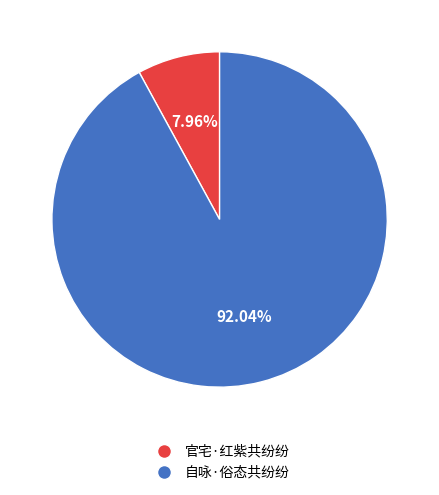

What percentage is NOT represented by 自咏·俗态共纷纷?

8.0%